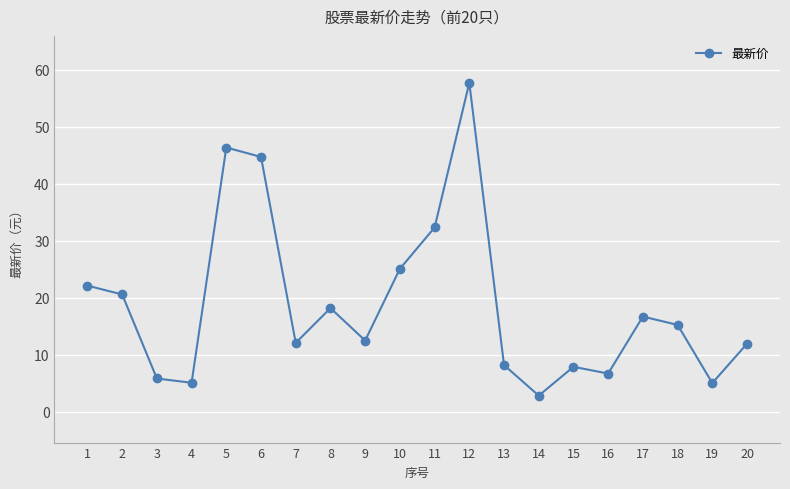

What is the value of the 8th point from the left?

18.2